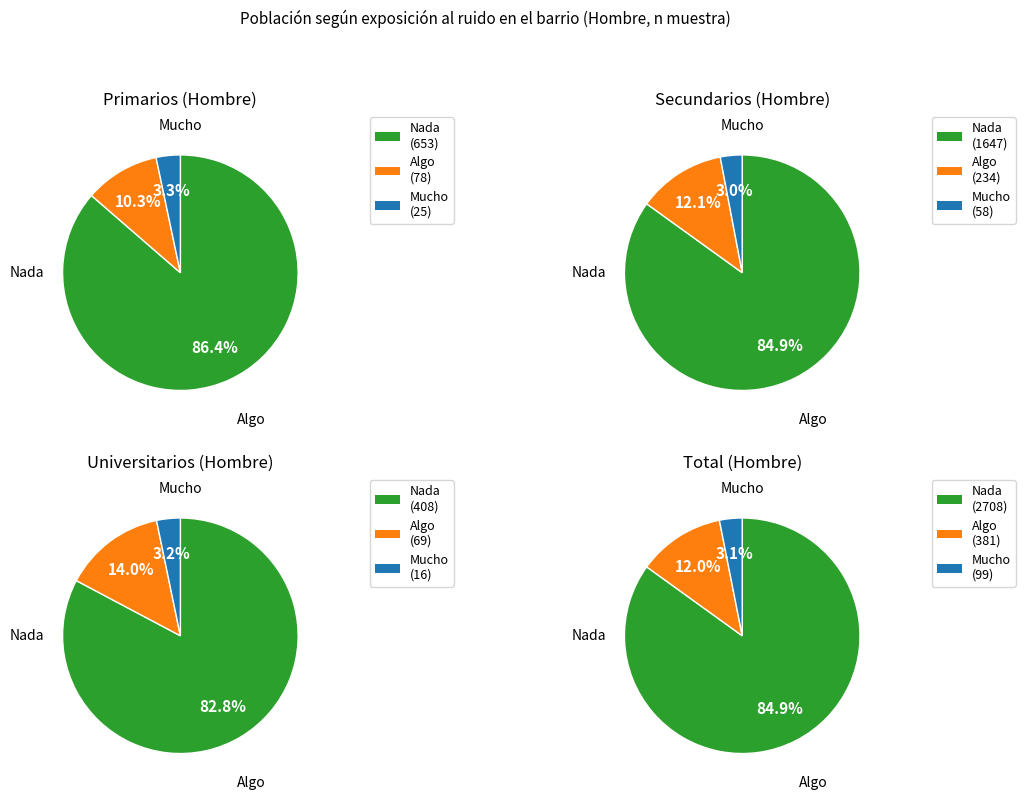

To the nearest percent, what percentage of the pie is Total?

50%